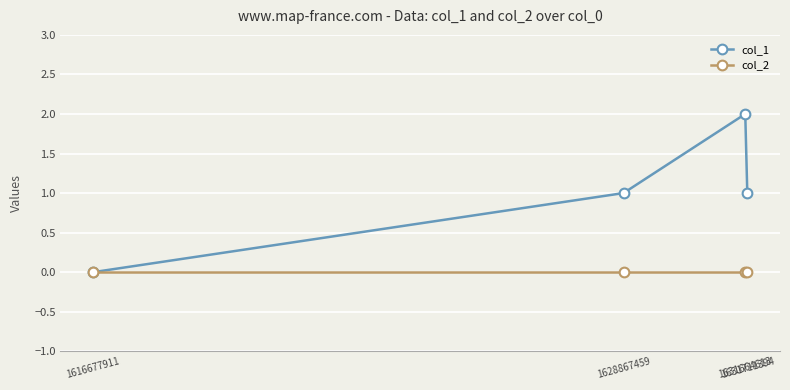

How many lines are shown in the chart?

2